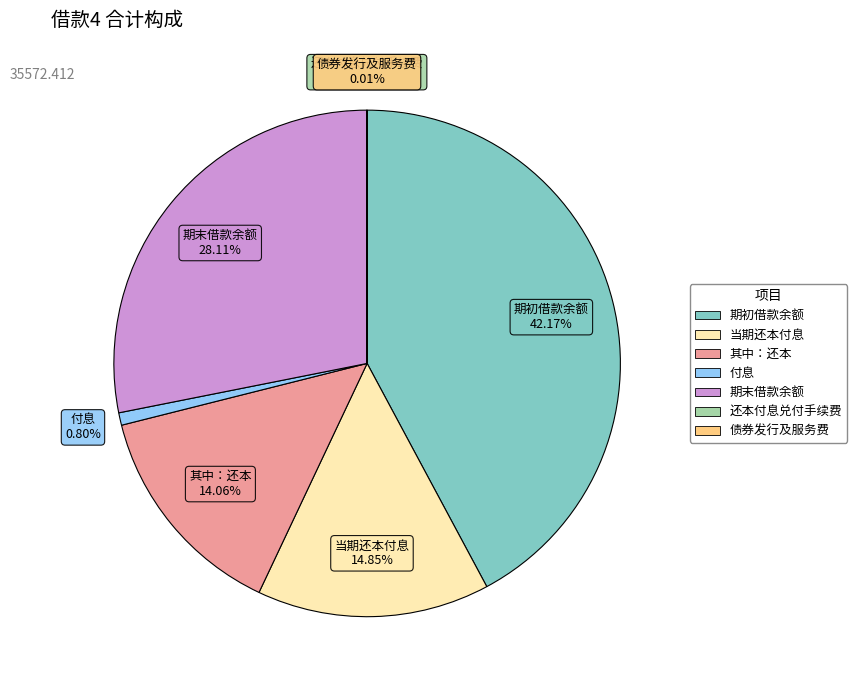

To the nearest percent, what percentage of the pie is 其中：还本?

14%